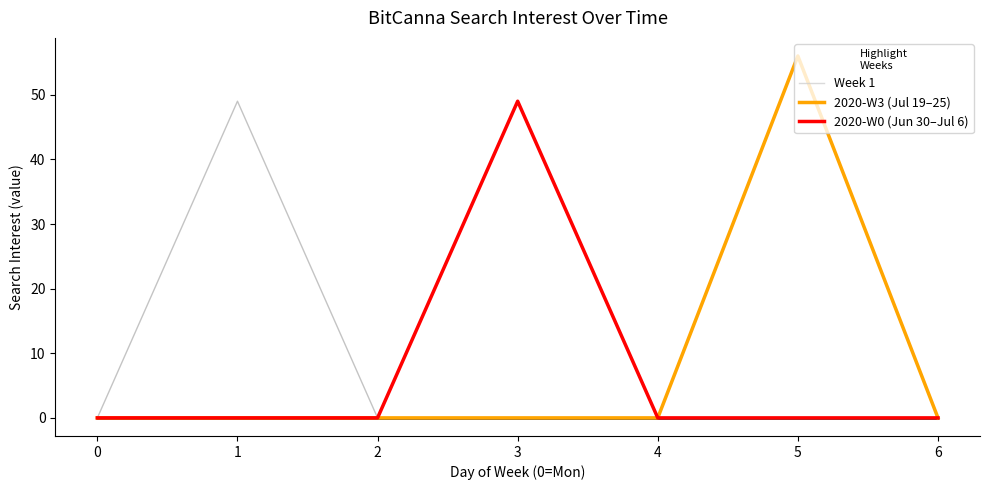

Count the number of data series in this chart.

3